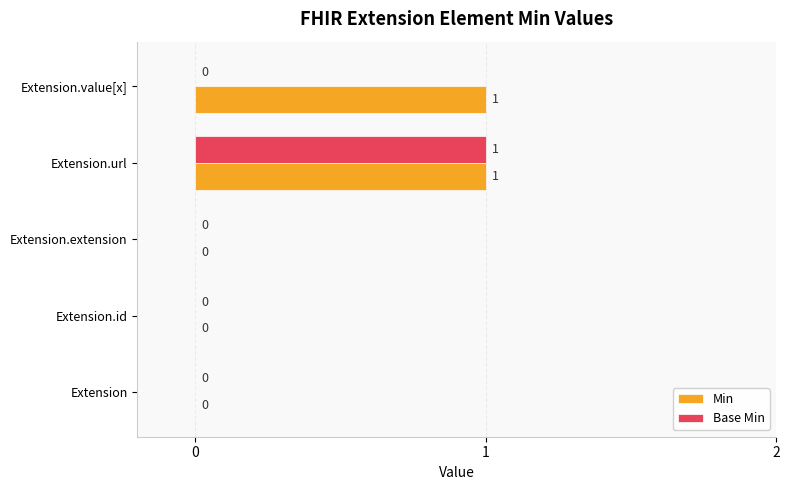

How many Min values are between 0 and 1?

5